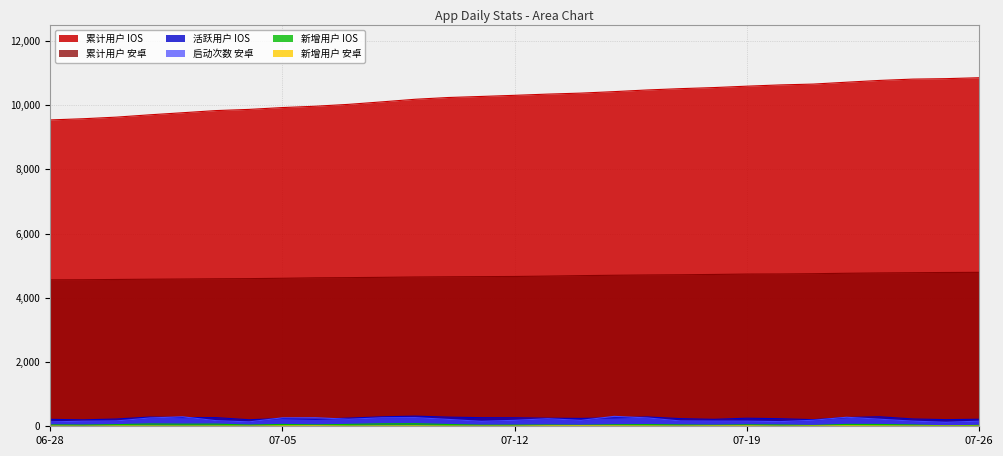

What is the sum of all 新增用户 安卓 values?

240